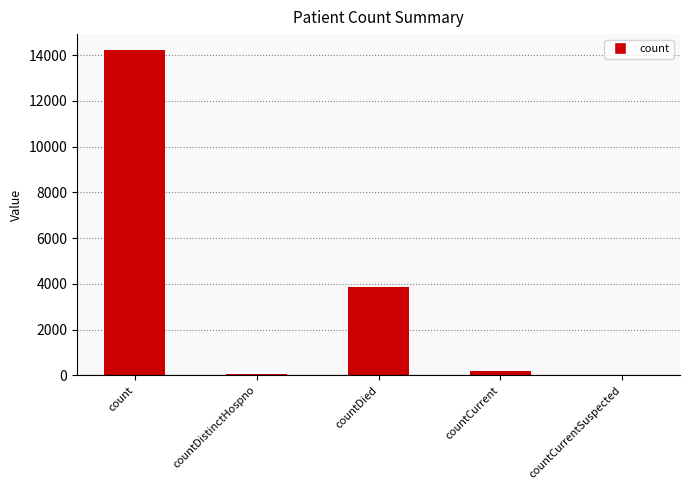

What is the sum of all values?

18357